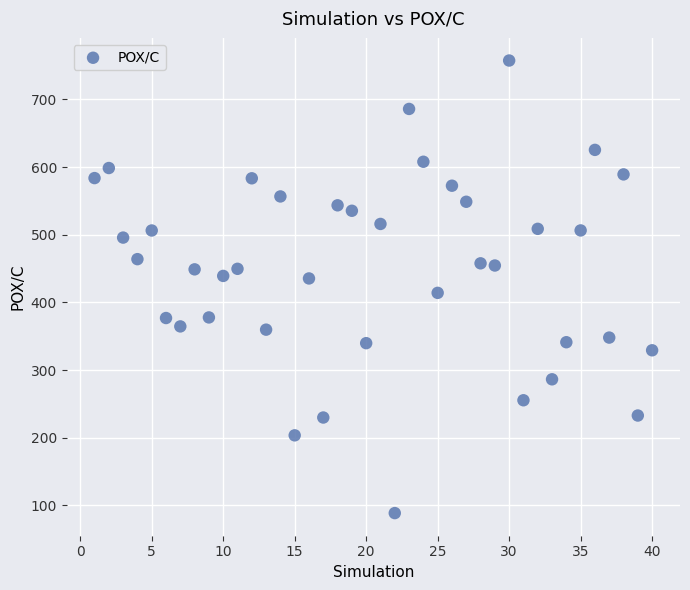

What is the range of X values (max minus min)?

39.0